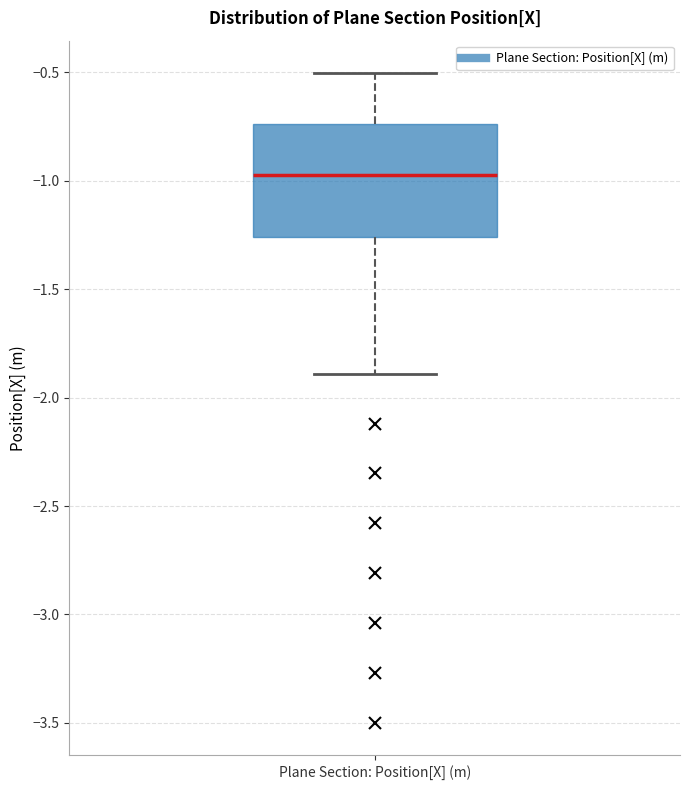

Where does the lower whisker of the box for Plane Section: Position[X] (m) end on the y-axis? The values are not printed on the chart, so give them approximately, as read against the axis.

-1.90